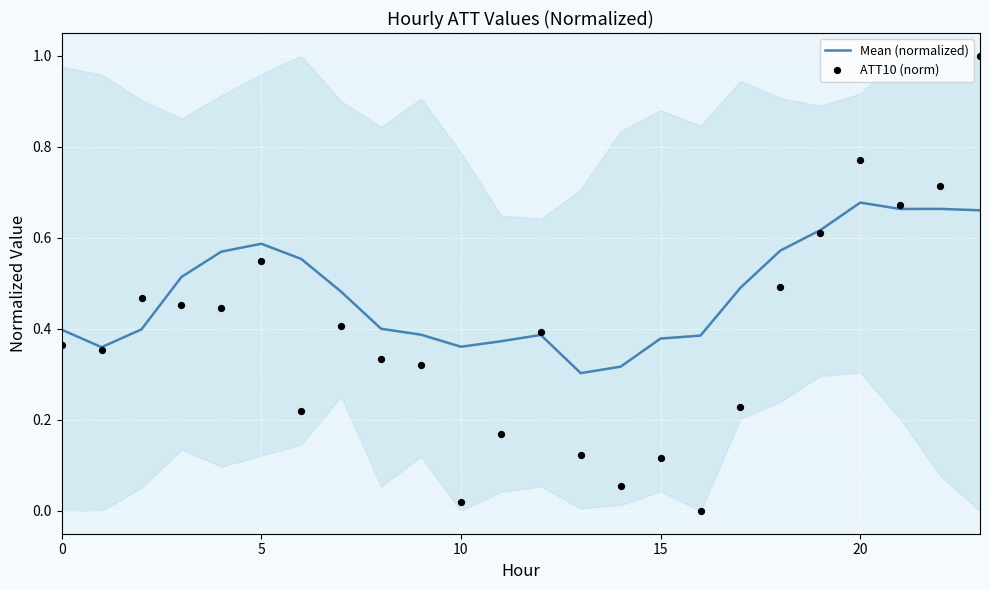

What are all the series names shown in the legend?

Mean (normalized), ATT10 (norm)